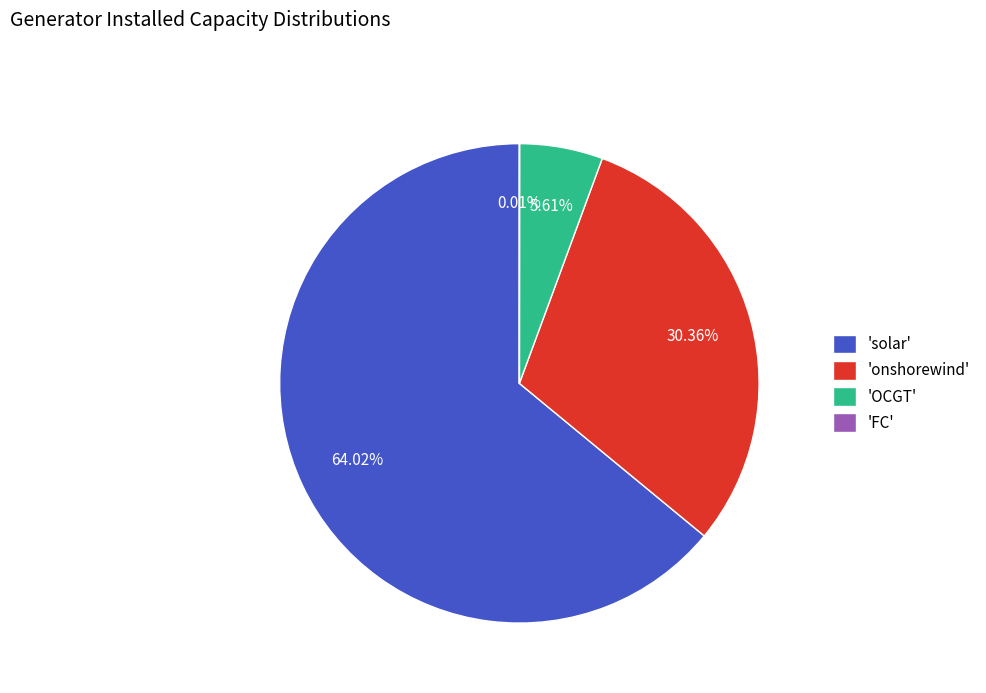

What is the ratio of the value at 'onshorewind' to the value at 'solar'?

0.5